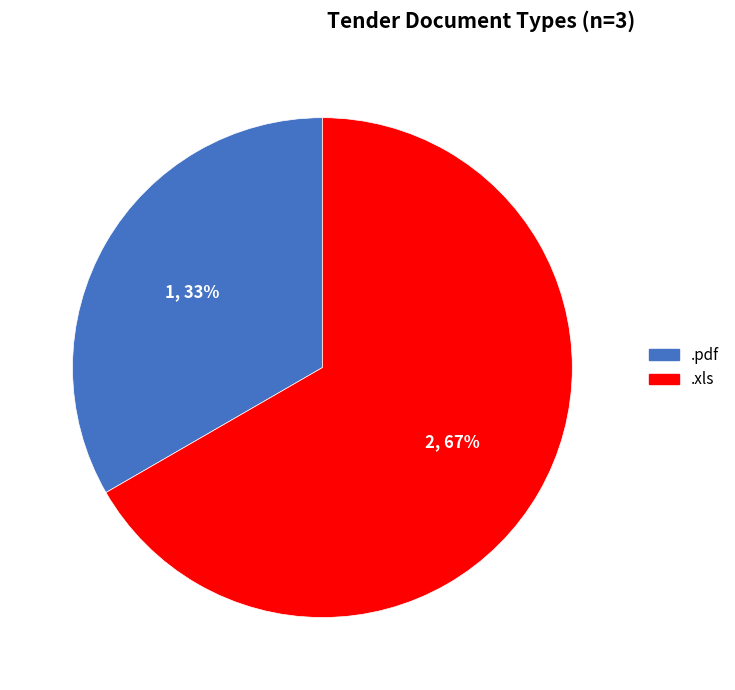

Between .xls and .pdf, which is larger?

.xls